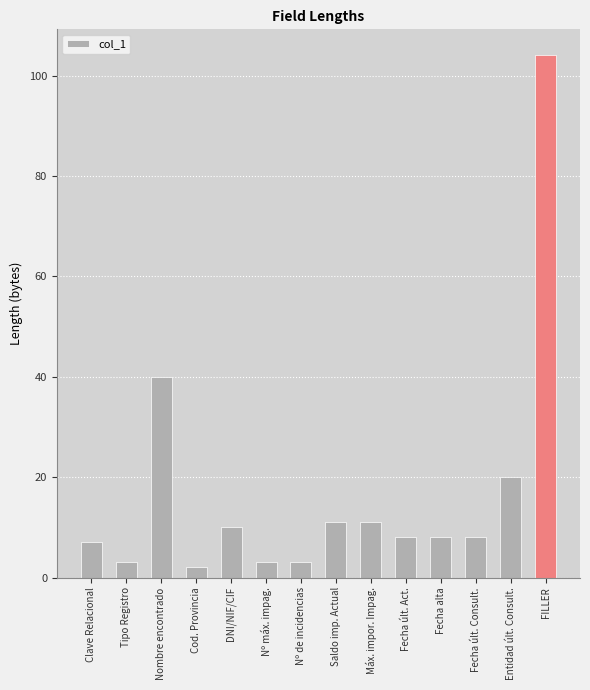

What is the value of the 7th bar from the left?

3